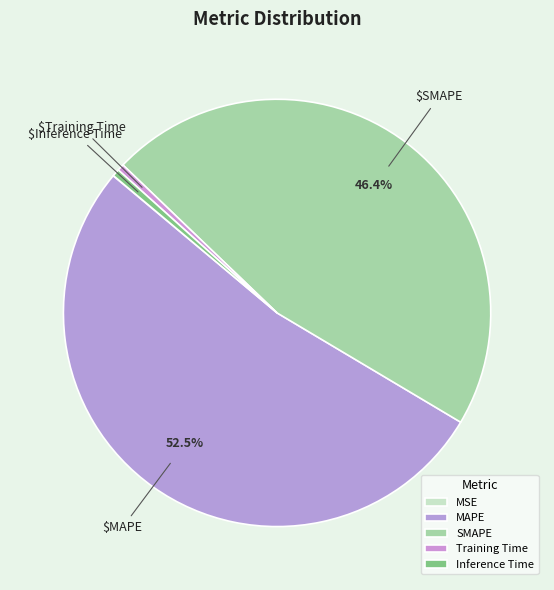

Which category has the smallest portion of the pie?

MSE